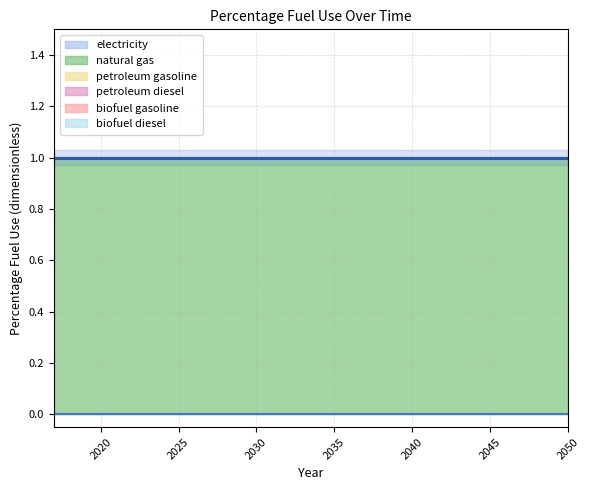

Reading left to right, extract all data points from this chart.

electricity: 2017=0	2018=0	2019=0	2020=0	2021=0	2022=0	2023=0	2024=0	2025=0	2026=0	2027=0	2028=0	2029=0	2030=0	2031=0	2032=0	2033=0	2034=0	2035=0	2036=0	2037=0	2038=0	2039=0	2040=0	2041=0	2042=0	2043=0	2044=0	2045=0	2046=0	2047=0	2048=0	2049=0	2050=0
natural gas: 2017=1	2018=1	2019=1	2020=1	2021=1	2022=1	2023=1	2024=1	2025=1	2026=1	2027=1	2028=1	2029=1	2030=1	2031=1	2032=1	2033=1	2034=1	2035=1	2036=1	2037=1	2038=1	2039=1	2040=1	2041=1	2042=1	2043=1	2044=1	2045=1	2046=1	2047=1	2048=1	2049=1	2050=1
petroleum gasoline: 2017=0	2018=0	2019=0	2020=0	2021=0	2022=0	2023=0	2024=0	2025=0	2026=0	2027=0	2028=0	2029=0	2030=0	2031=0	2032=0	2033=0	2034=0	2035=0	2036=0	2037=0	2038=0	2039=0	2040=0	2041=0	2042=0	2043=0	2044=0	2045=0	2046=0	2047=0	2048=0	2049=0	2050=0
petroleum diesel: 2017=0	2018=0	2019=0	2020=0	2021=0	2022=0	2023=0	2024=0	2025=0	2026=0	2027=0	2028=0	2029=0	2030=0	2031=0	2032=0	2033=0	2034=0	2035=0	2036=0	2037=0	2038=0	2039=0	2040=0	2041=0	2042=0	2043=0	2044=0	2045=0	2046=0	2047=0	2048=0	2049=0	2050=0
biofuel gasoline: 2017=0	2018=0	2019=0	2020=0	2021=0	2022=0	2023=0	2024=0	2025=0	2026=0	2027=0	2028=0	2029=0	2030=0	2031=0	2032=0	2033=0	2034=0	2035=0	2036=0	2037=0	2038=0	2039=0	2040=0	2041=0	2042=0	2043=0	2044=0	2045=0	2046=0	2047=0	2048=0	2049=0	2050=0
biofuel diesel: 2017=0	2018=0	2019=0	2020=0	2021=0	2022=0	2023=0	2024=0	2025=0	2026=0	2027=0	2028=0	2029=0	2030=0	2031=0	2032=0	2033=0	2034=0	2035=0	2036=0	2037=0	2038=0	2039=0	2040=0	2041=0	2042=0	2043=0	2044=0	2045=0	2046=0	2047=0	2048=0	2049=0	2050=0